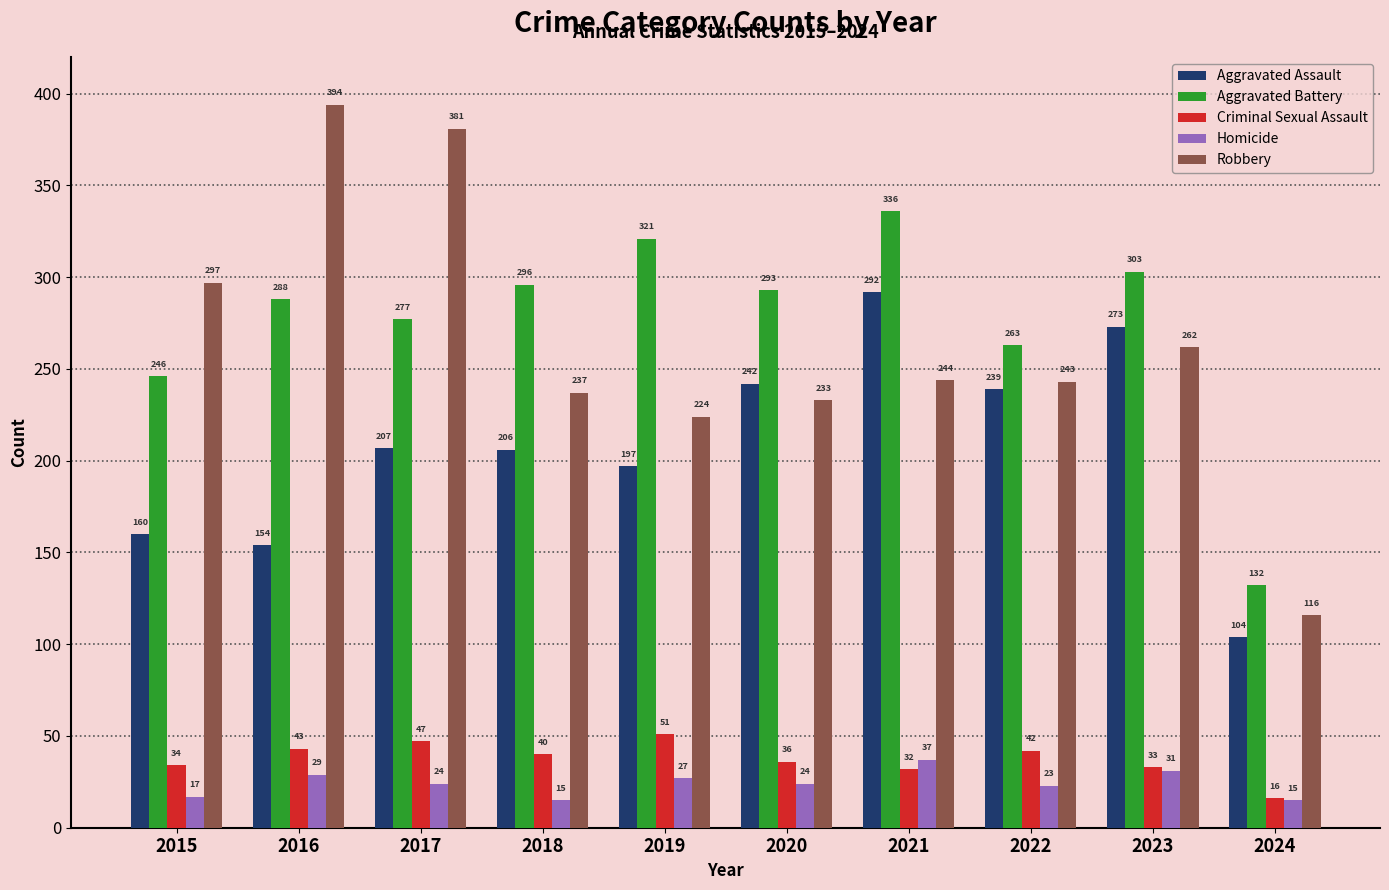

What is the maximum value for Aggravated Assault?

292